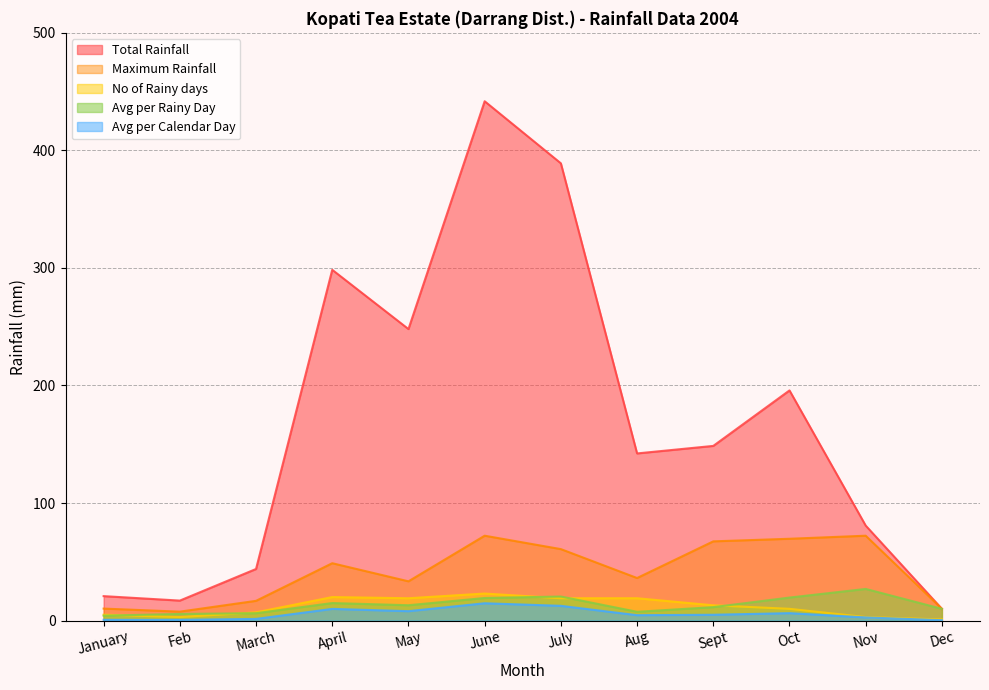

How many series are shown in this chart?

5